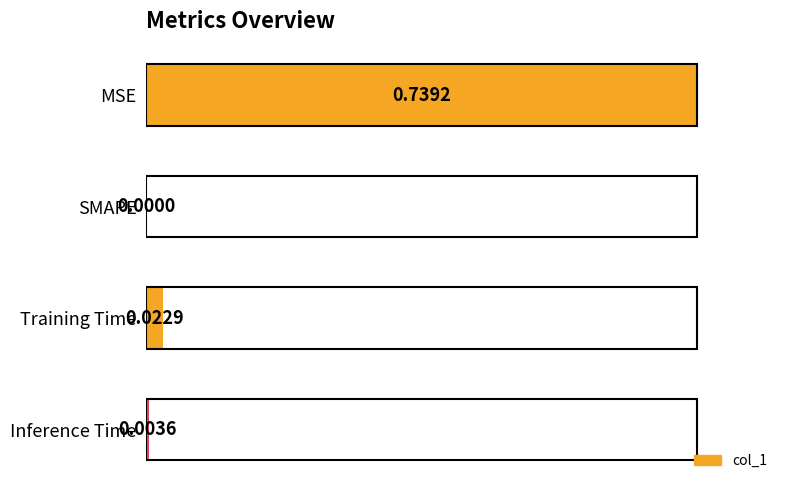

Which category has the highest value across all series?

MSE